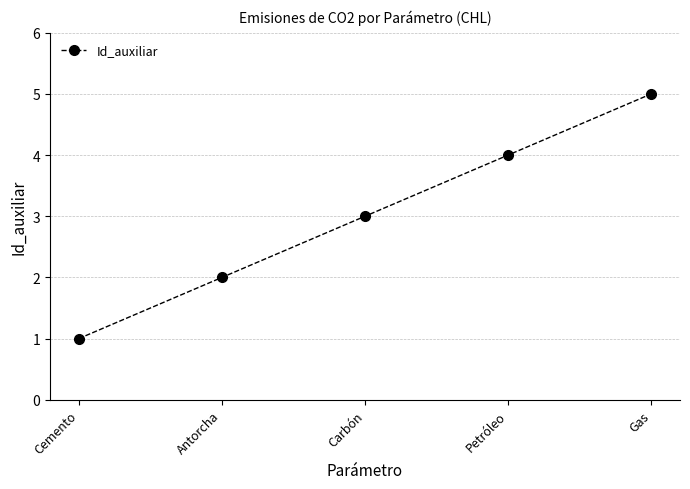

What is the ratio of the value at Cemento to the value at Antorcha?

0.5